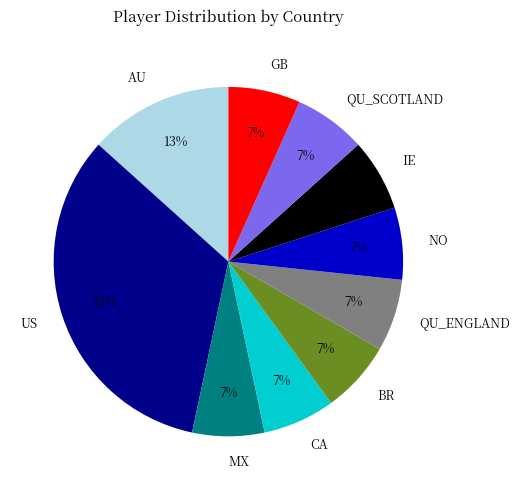

Which has a higher value, AU or BR?

AU